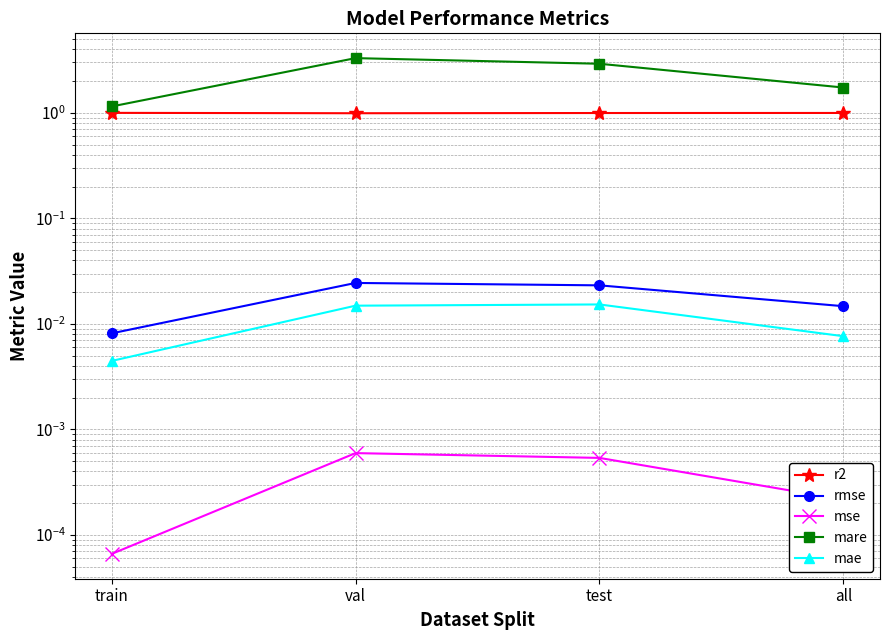

Reading left to right, transcribe all the data shown in this chart.

r2: 1.0	1.0	1.0	1.0
rmse: 0.0	0.0	0.0	0.0
mse: 0.0	0.0	0.0	0.0
mare: 1.1	3.3	2.9	1.7
mae: 0.0	0.0	0.0	0.0